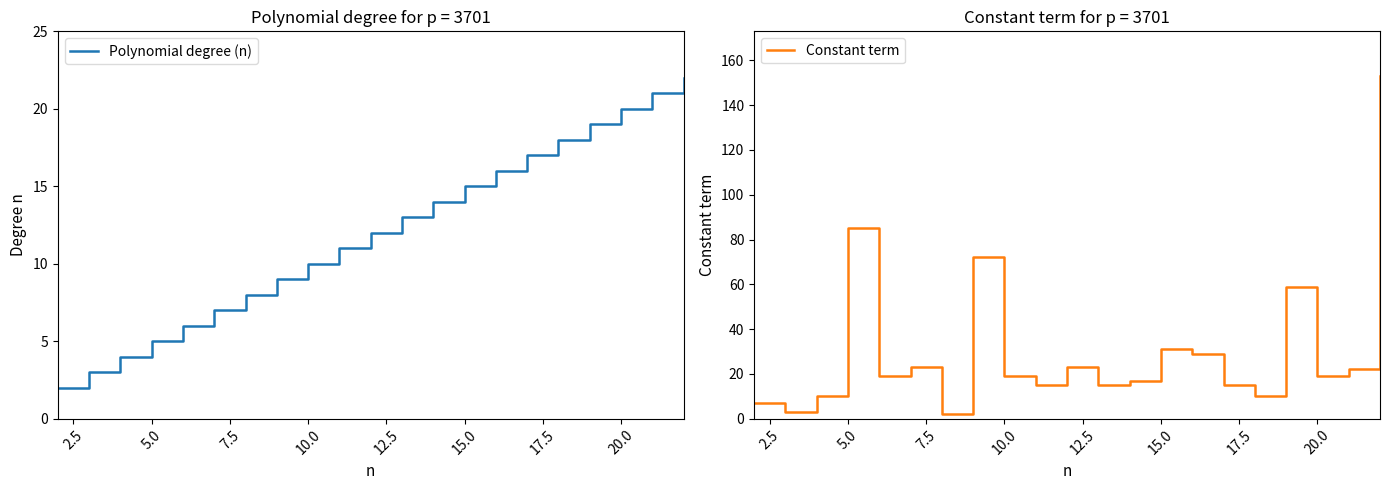

True or false: Polynomial degree (n) has more than 2 points higher than both neighbors.

False